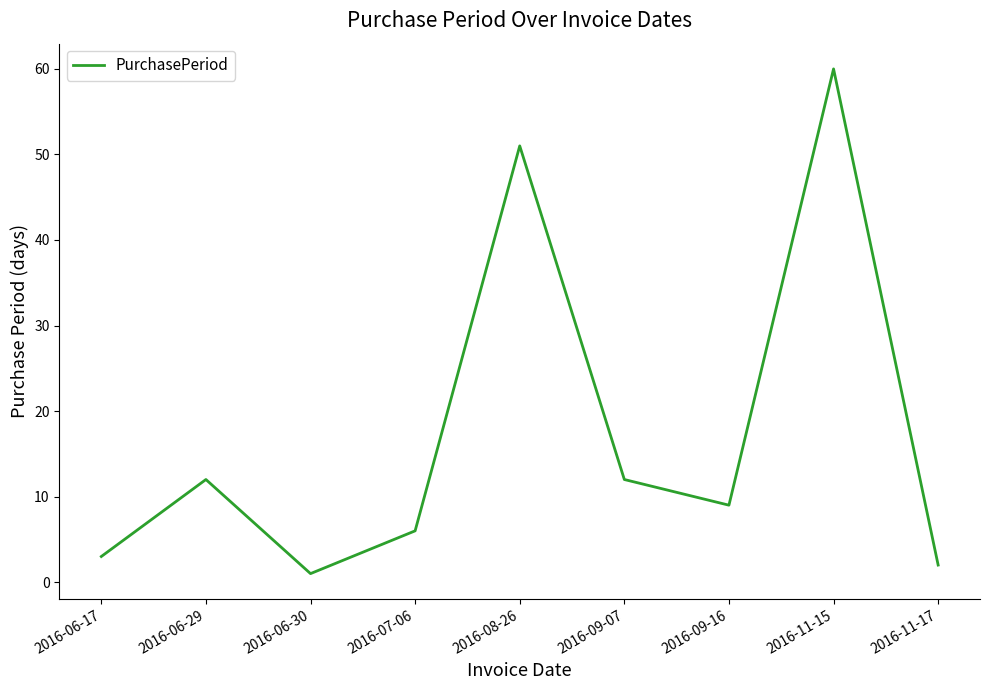

Reading right to left, what are all the values shown in this chart?

2	60	9	12	51	6	1	12	3